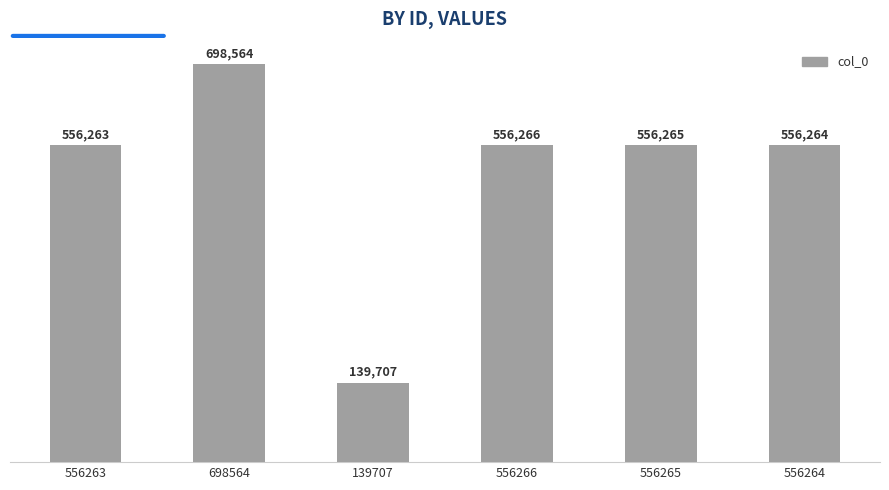

What is the label of the 3rd bar from the left?

139707